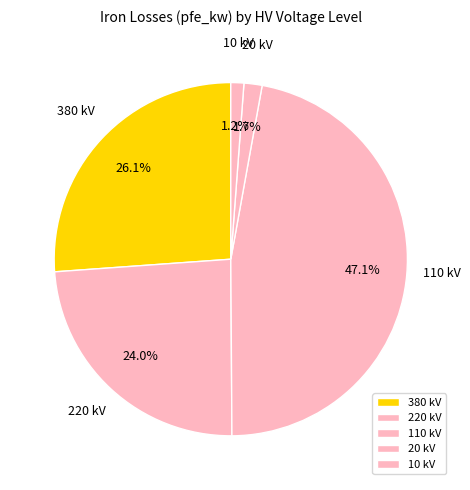

How many slices are in this pie chart?

5